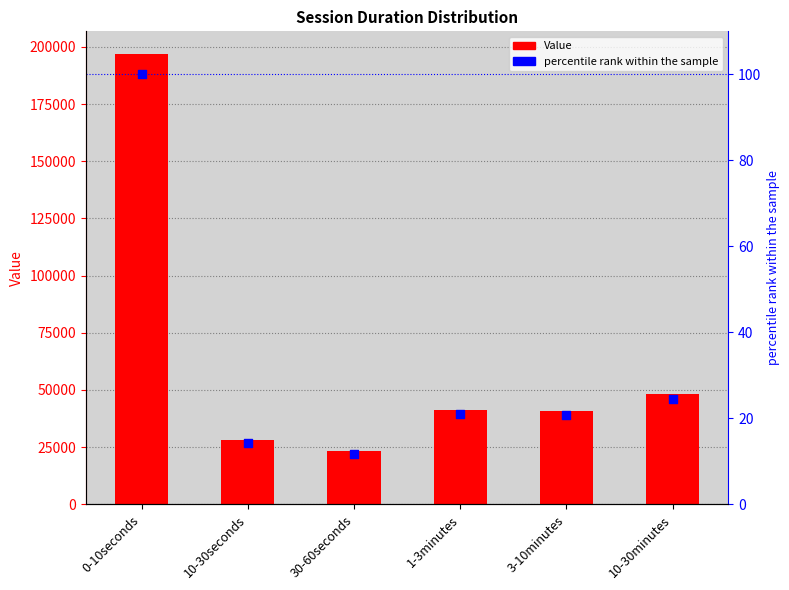

Which series contains the lowest Y value?

percentile rank within the sample